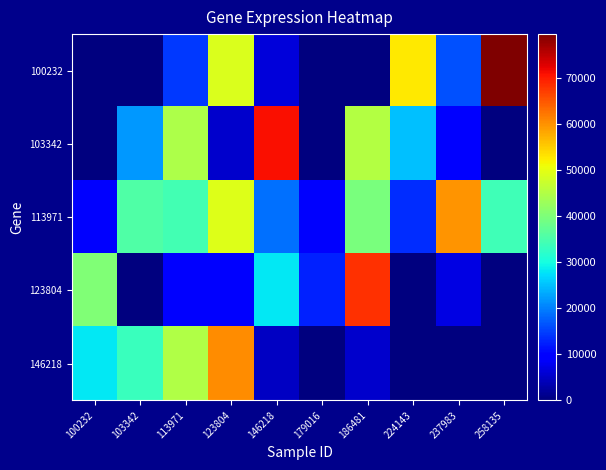

Rank the series at 237983 from lowest to highest value.

146218, 123804, 103342, 100232, 113971